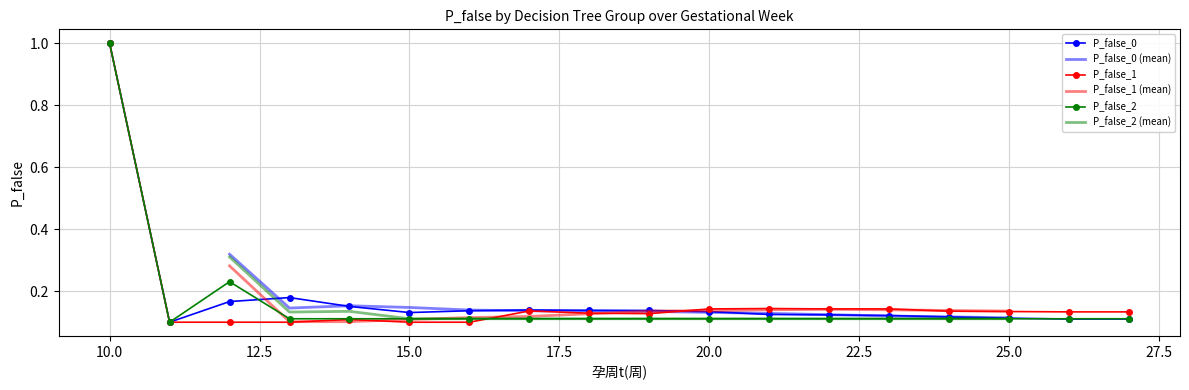

Where do P_false_2 and P_false_1 first cross each other?

16 and 17